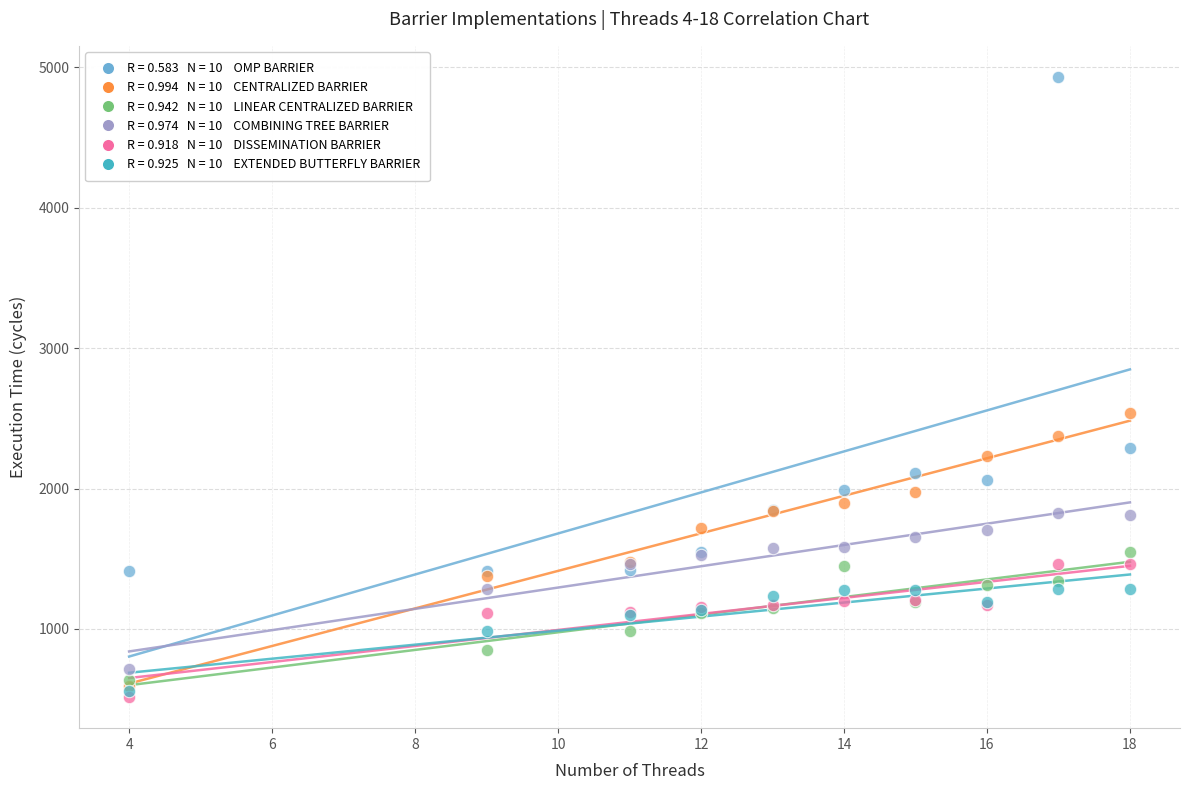

Across all series, what Y value is closest to 2723?

2535